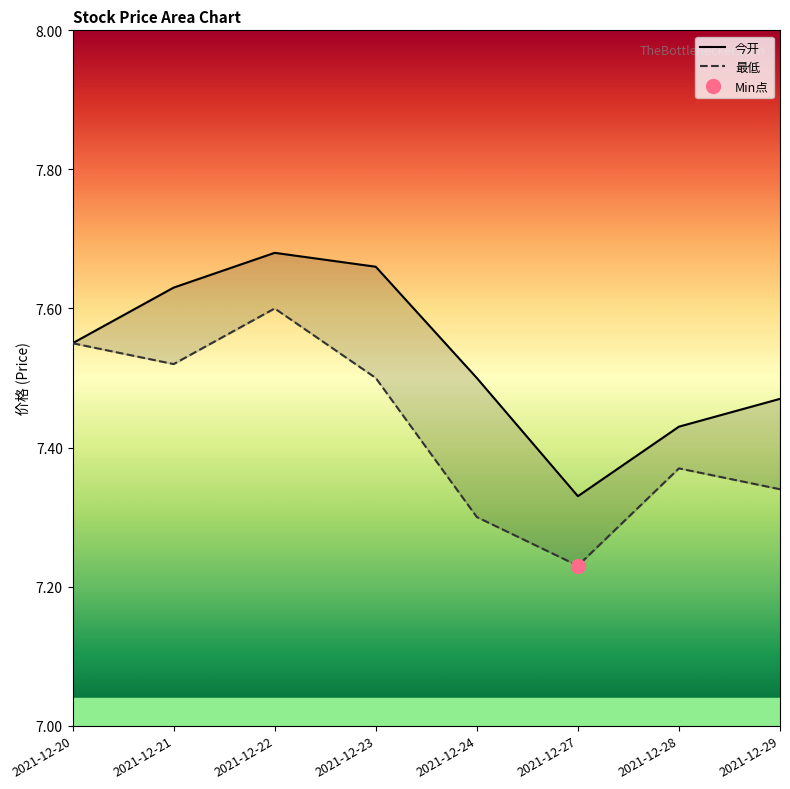

What value does the 最低 series have at 2021-12-27?

7.2